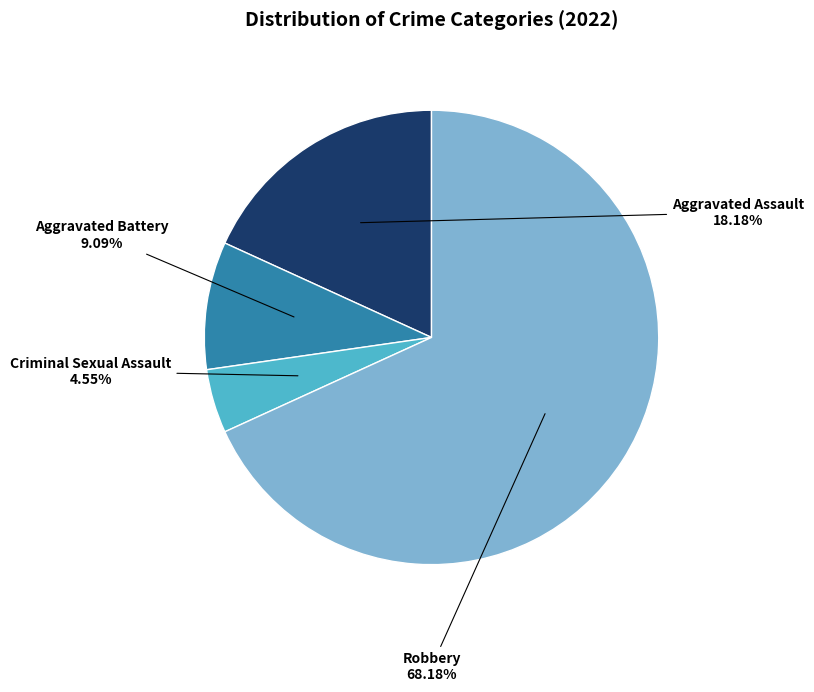

Does any single category account for the majority?

Yes